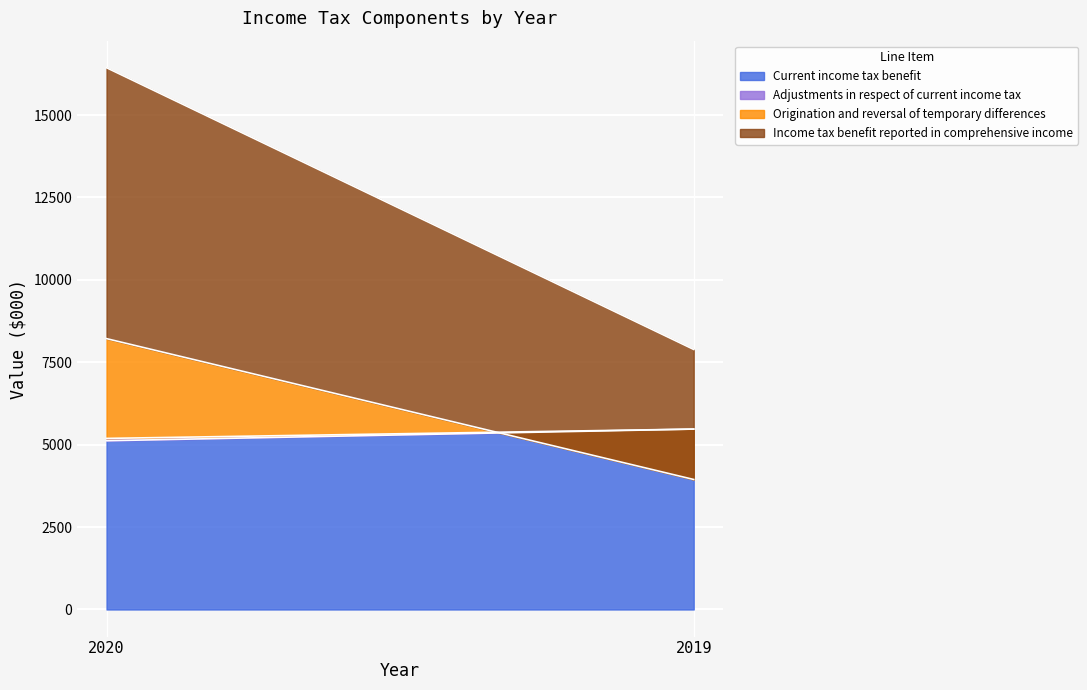

At which category is the sum across all series the highest?

2020